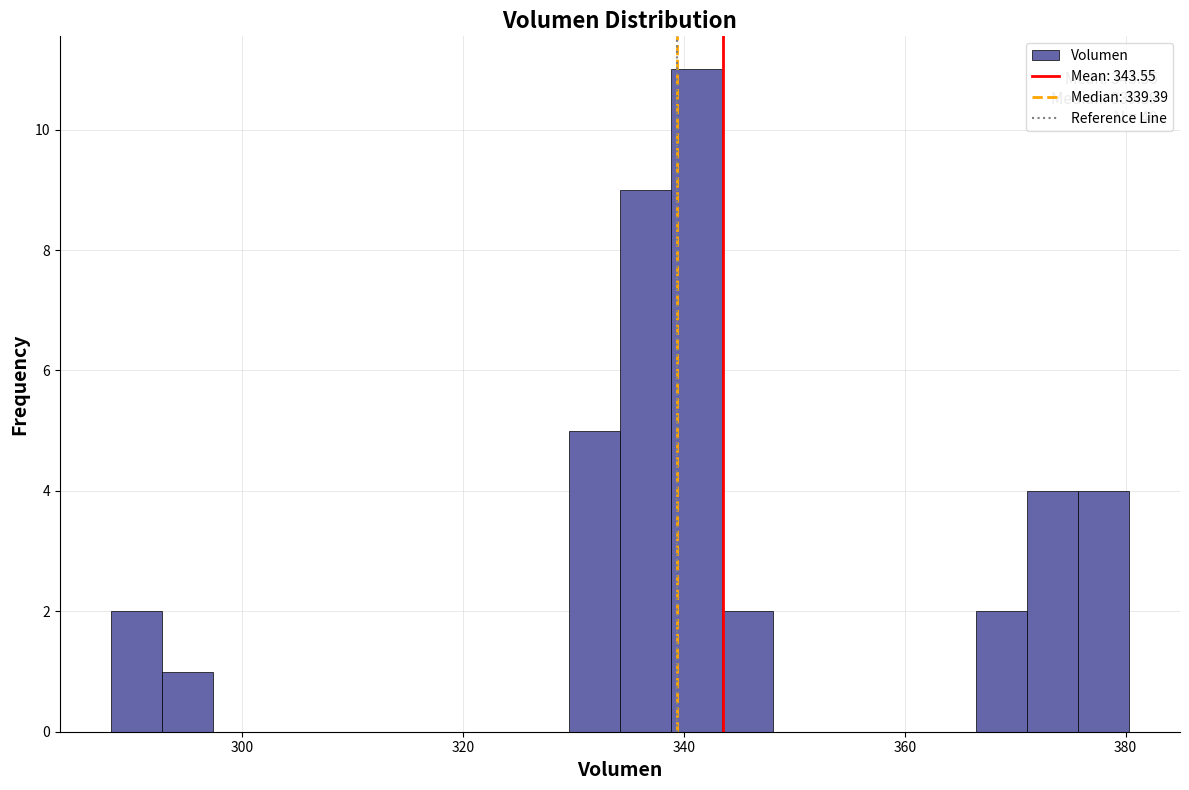

Read against the x-axis, roughly where is the centre of the tallest bar?

342